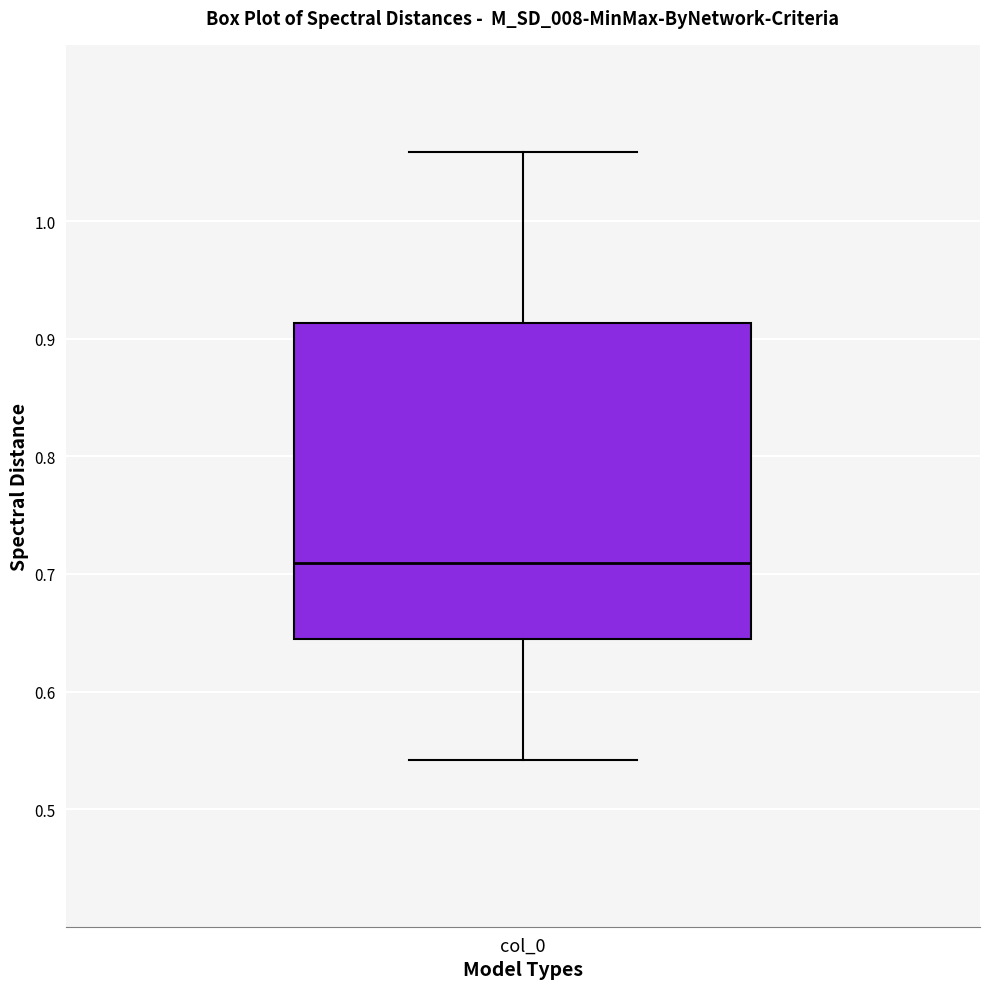

Transcribe this box plot: give where the median line is, the range the box spans, and where the two whiskers end, as read against the y-axis. The values are not printed on the chart, so give them approximately, as read against the axis.

median 0.71, box 0.64 to 0.91, whiskers 0.54 to 1.06